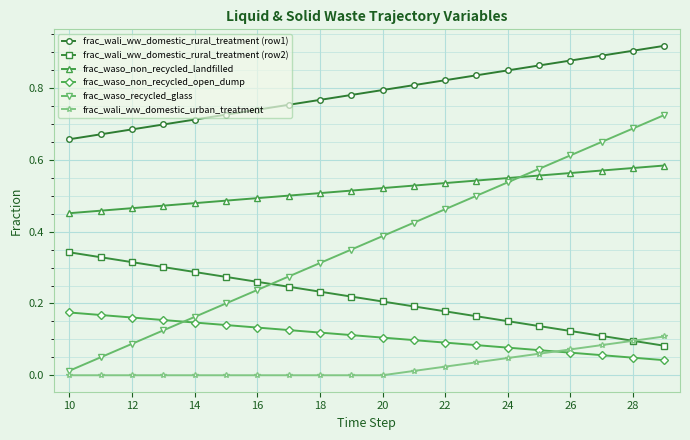

What are all the series names shown in the legend?

frac_wali_ww_domestic_rural_treatment (row1), frac_wali_ww_domestic_rural_treatment (row2), frac_waso_non_recycled_landfilled, frac_waso_non_recycled_open_dump, frac_waso_recycled_glass, frac_wali_ww_domestic_urban_treatment